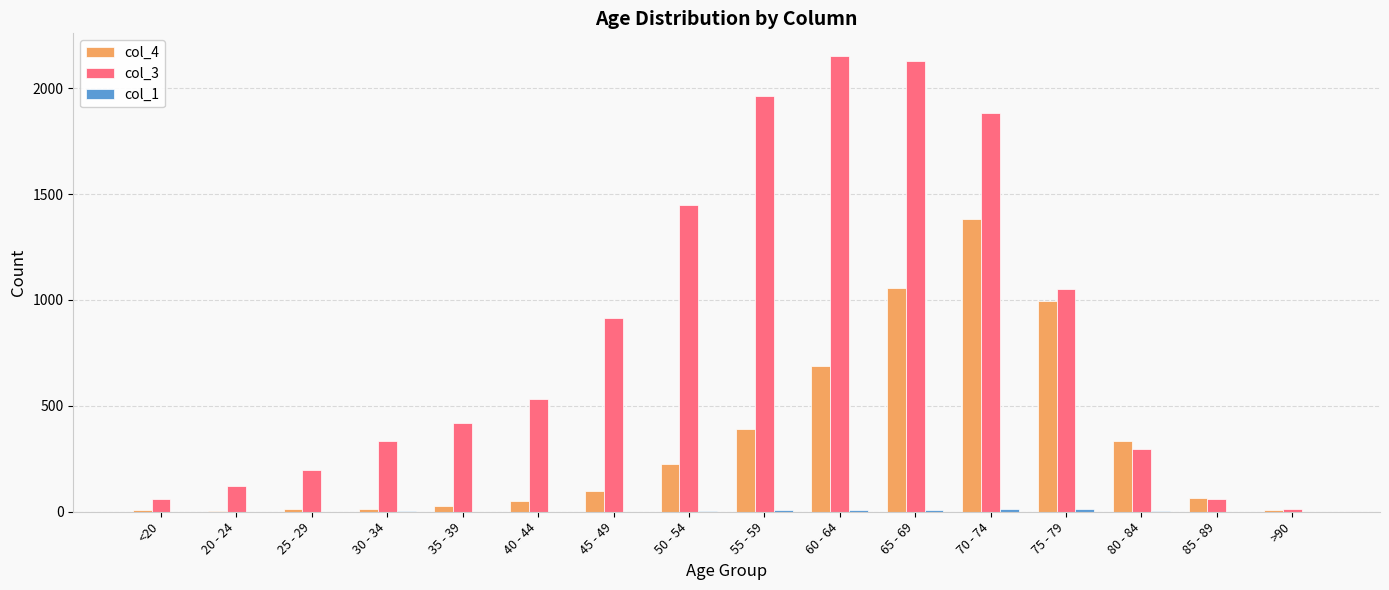

Which series has the largest total across all categories?

col_3